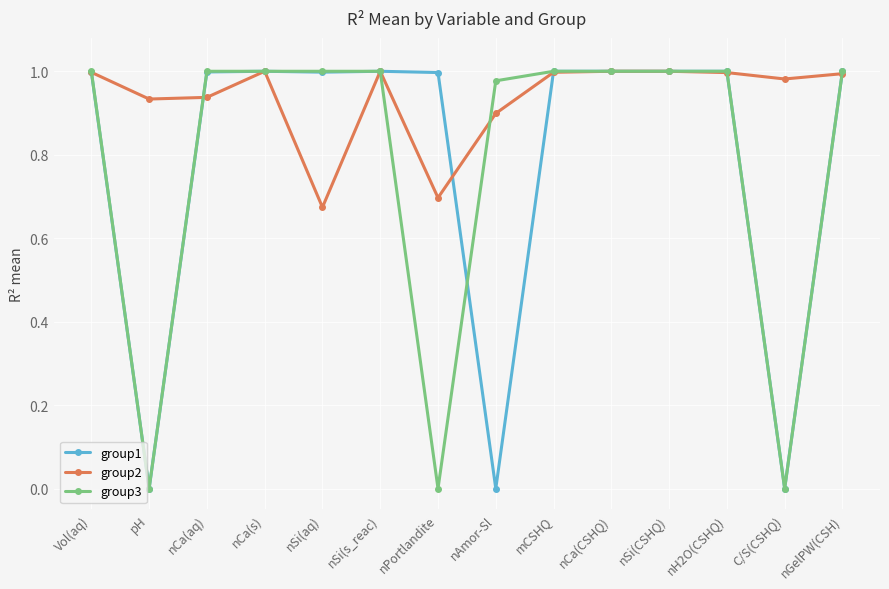

How many data points does each series have?

14